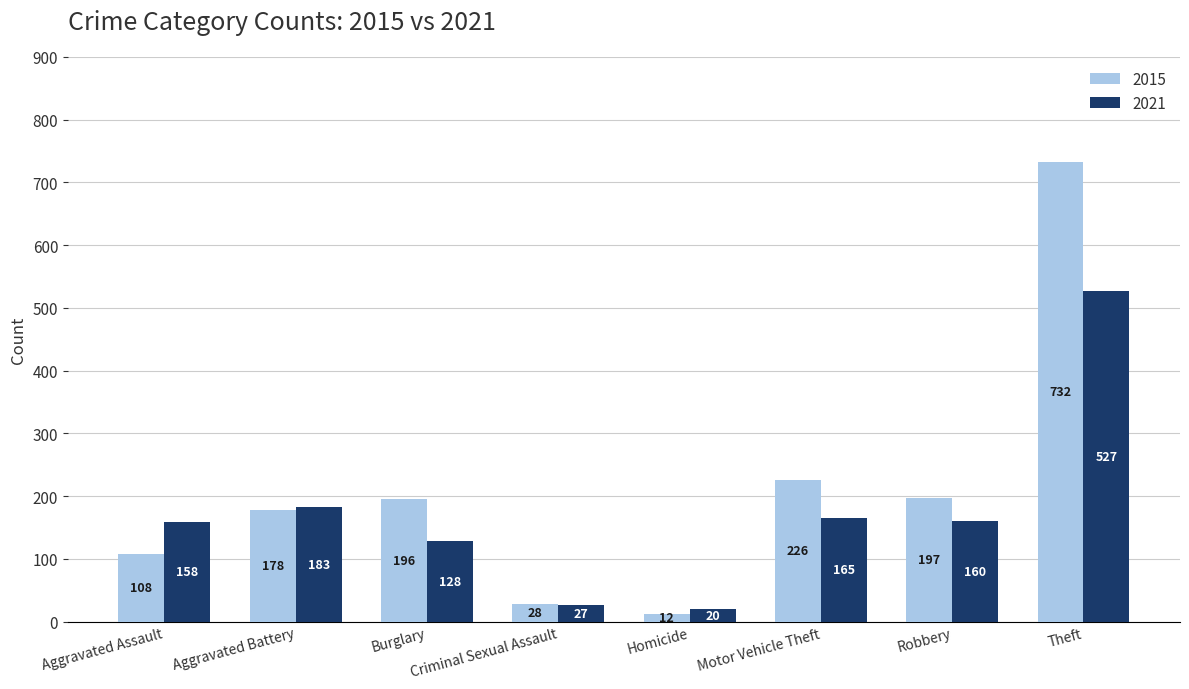

Reading left to right, transcribe all the data shown in this chart.

2015: 108	178	196	28	12	226	197	732
2021: 158	183	128	27	20	165	160	527